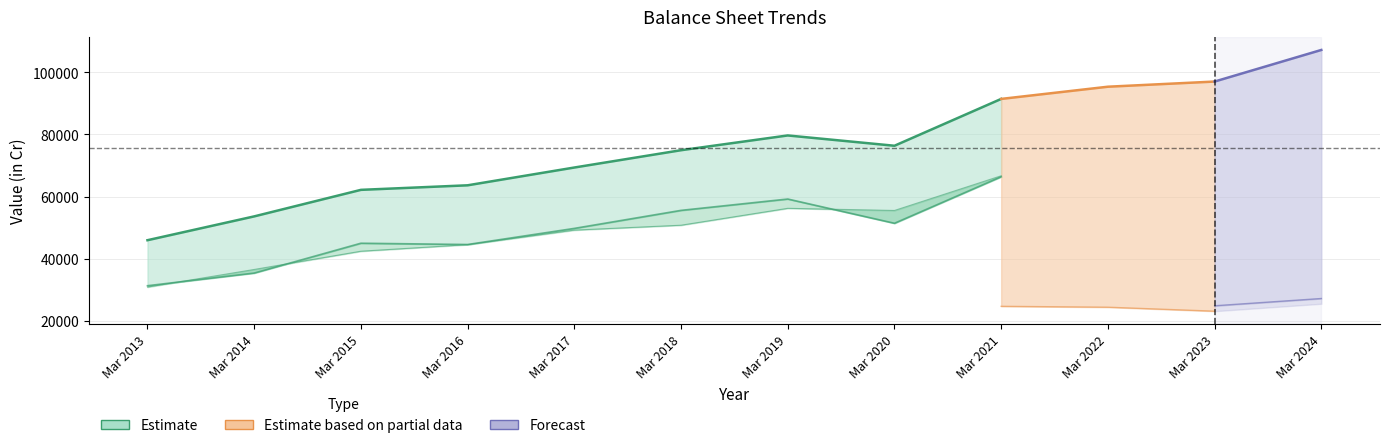

Rank the categories by Reserves value from lowest to highest.

Mar 2013, Mar 2014, Mar 2016, Mar 2015, Mar 2017, Mar 2020, Mar 2019, Mar 2018, Mar 2021, Mar 2022, Mar 2023, Mar 2024